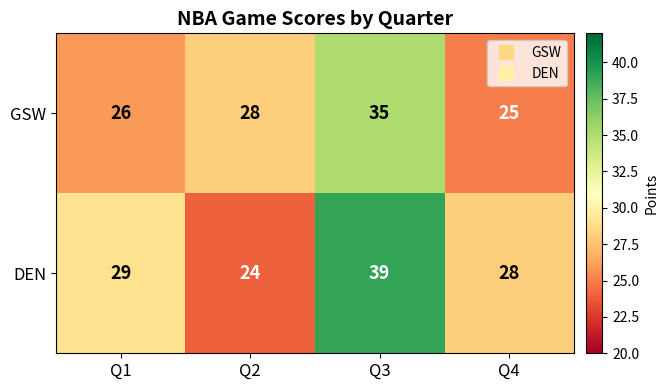

What value does the GSW series have at Q1?

26